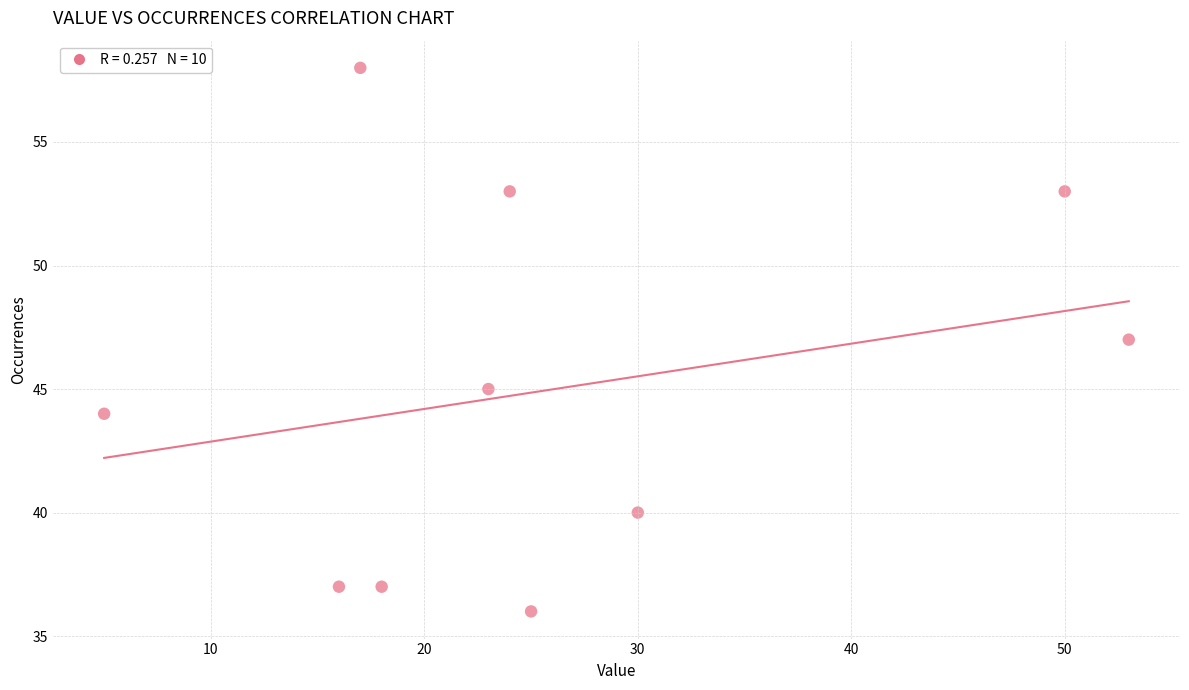

What is the range of Y values (max minus min)?

22